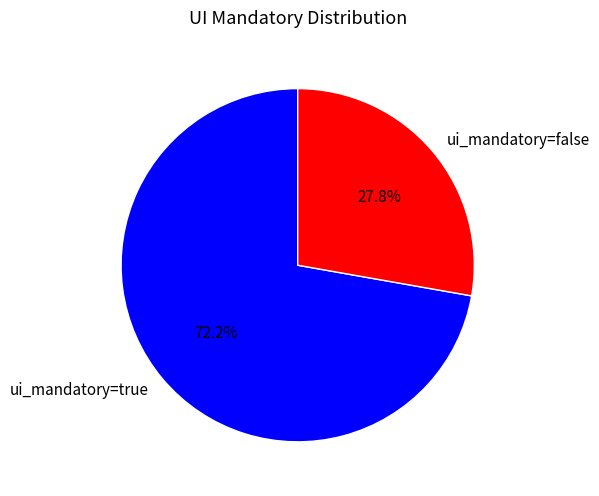

To the nearest percent, what is the average slice percentage?

50%